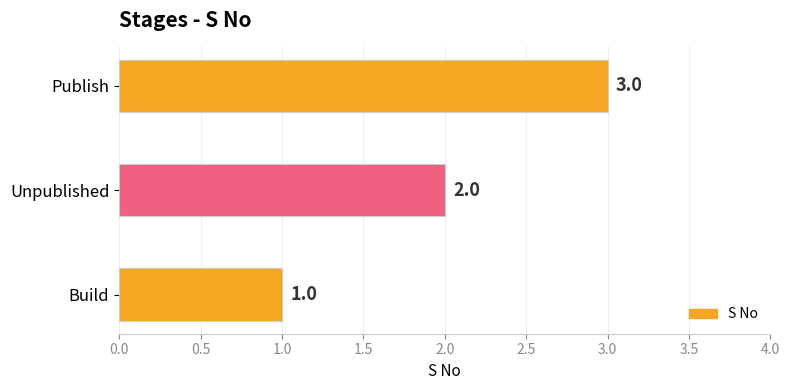

The chart shows a value of 2 at Unpublished. True or false?

True